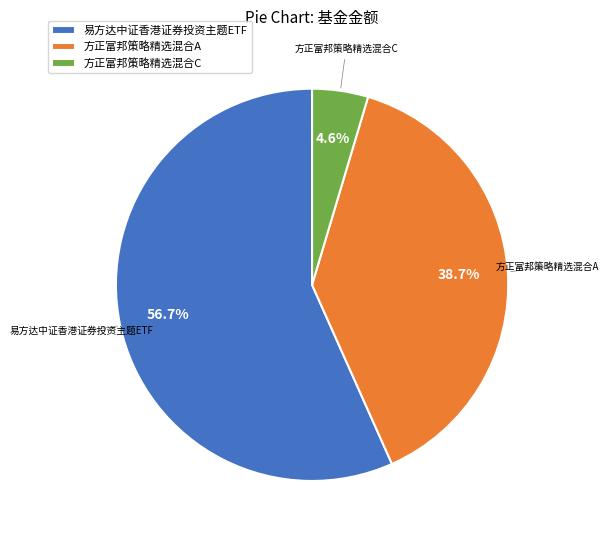

Is it true that 方正富邦策略精选混合C is 5% of the pie?

True